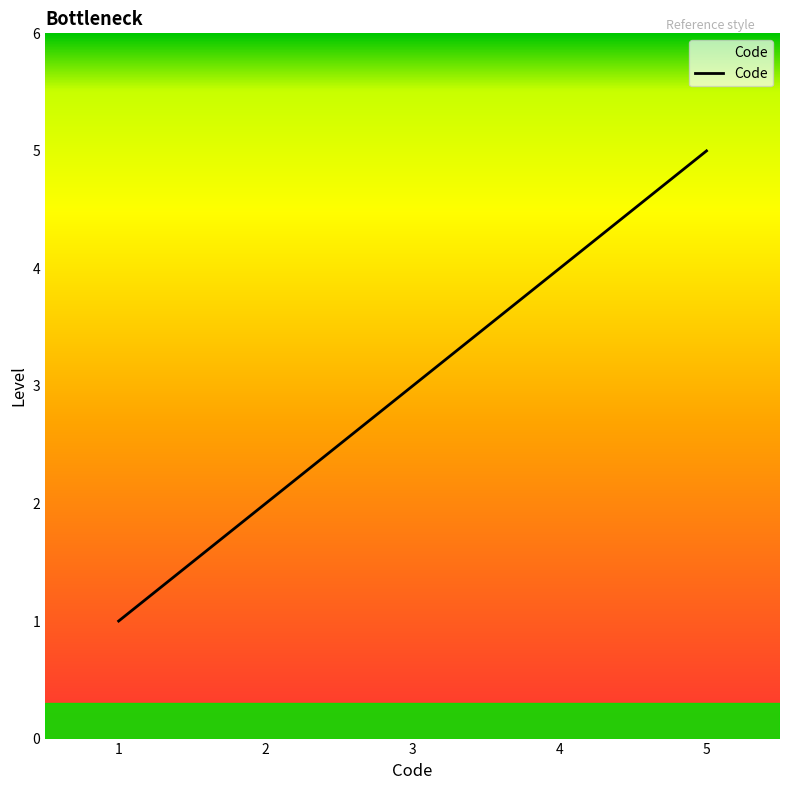

Reading right to left, extract all data points from this chart.

5=5	4=4	3=3	2=2	1=1